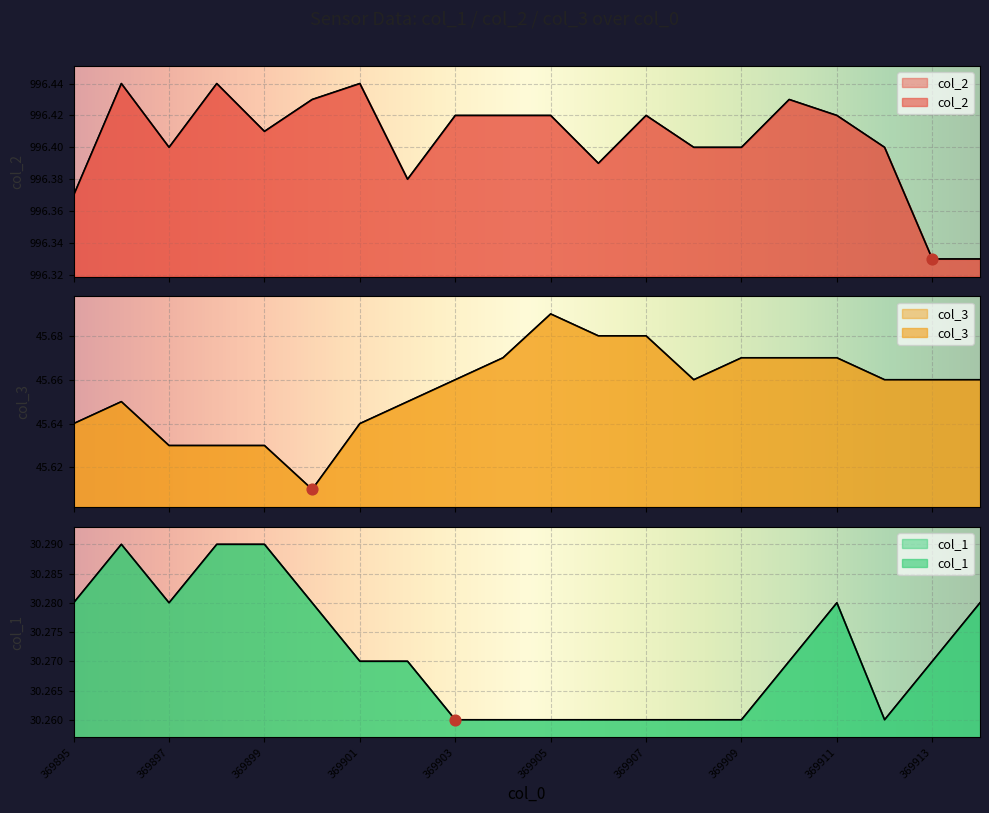

At which category is the sum across all series the highest?

369896